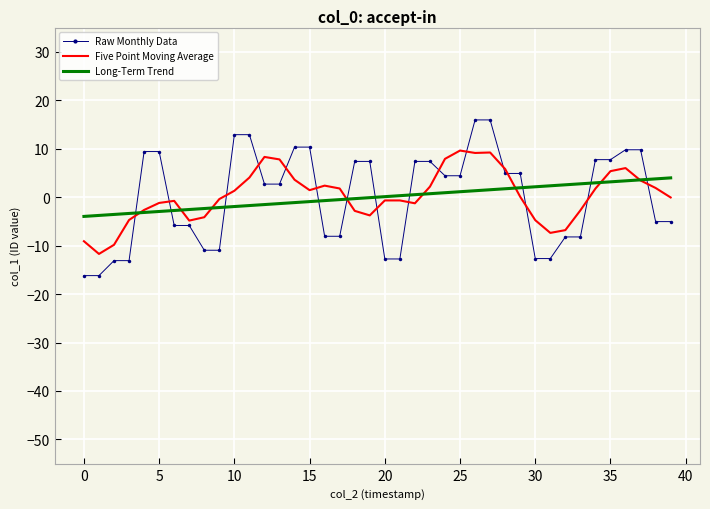

What is the minimum value for Raw Monthly Data?

-16.2